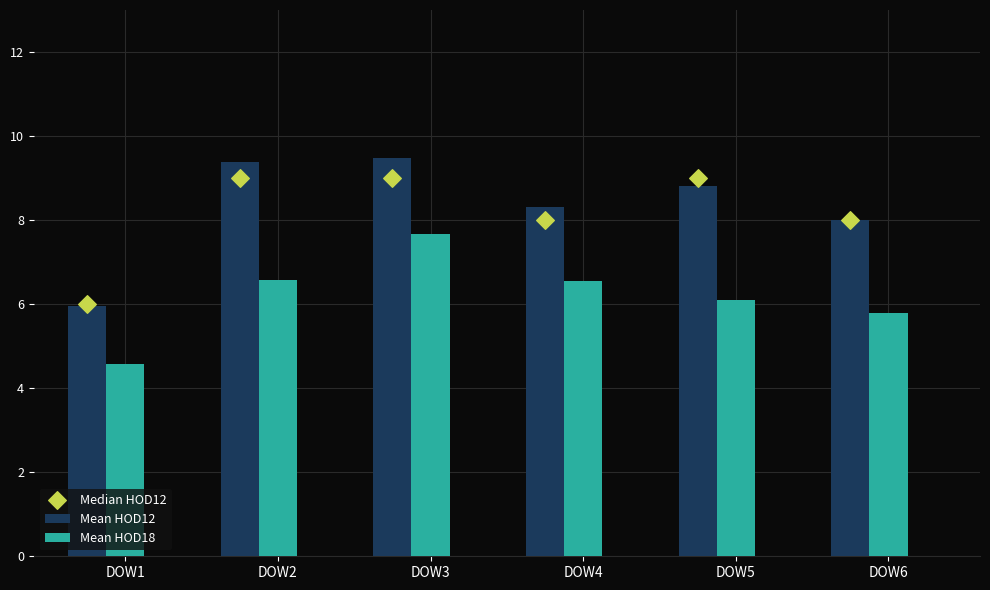

Which series contains the lowest Y value?

Mean HOD18